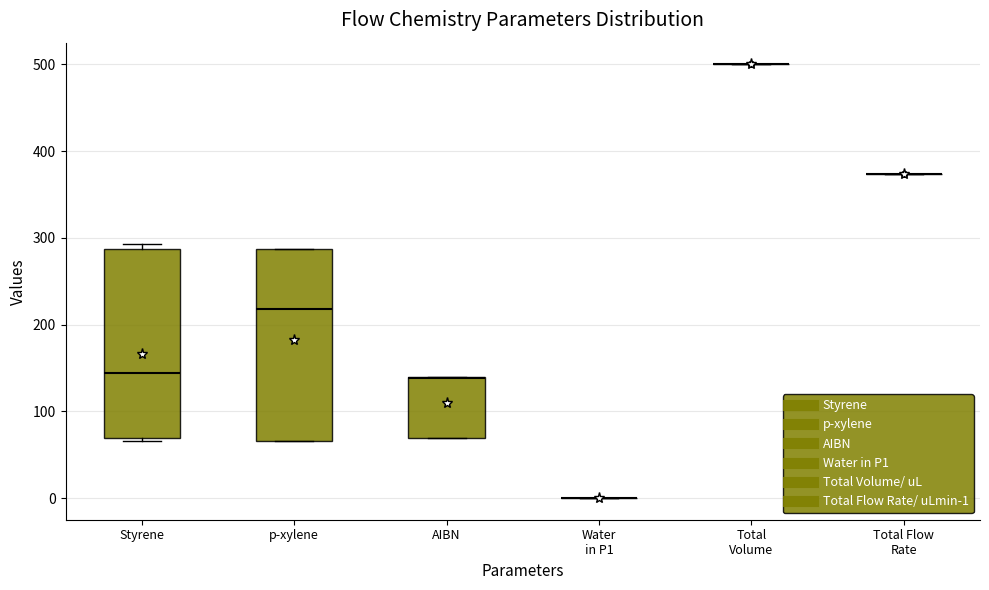

Reading left to right, read every box against the y-axis: the position of its median line, the range the box covers, and the ends of its whiskers. The values are not printed on the chart, so give them approximately, as read against the axis.

Styrene: median 140, box 70 to 290, whiskers 70 to 290 (just above the box's upper edge)
p-xylene: median 220, box 70 to 290, whiskers 70 to 290
AIBN: median 140, box 70 to 140, whiskers 70 to 140
Water in P1: box collapsed to a line at 0, whiskers 0 to 0
Total Volume: box collapsed to a line at 500, whiskers 500 to 500
Total Flow Rate: box collapsed to a line at 370, whiskers 370 to 370